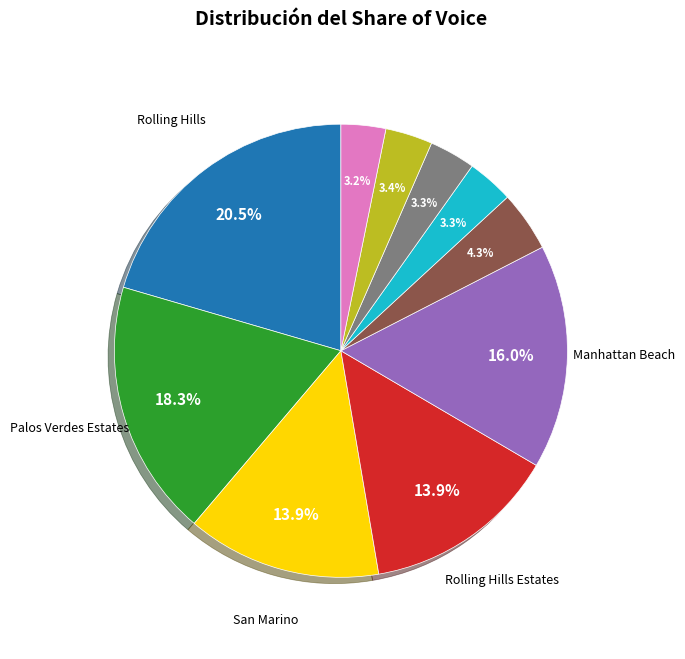

Does any single category account for the majority?

No